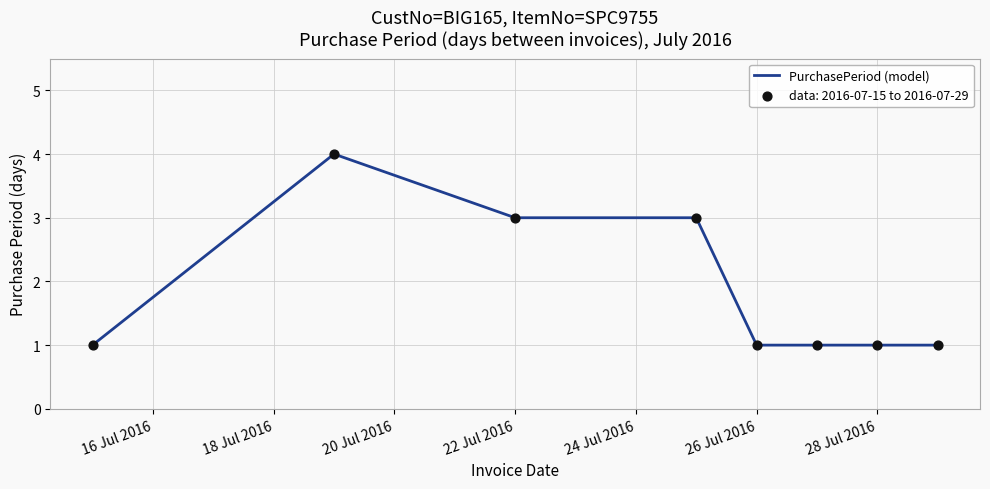

What is the maximum value shown in the chart?

4